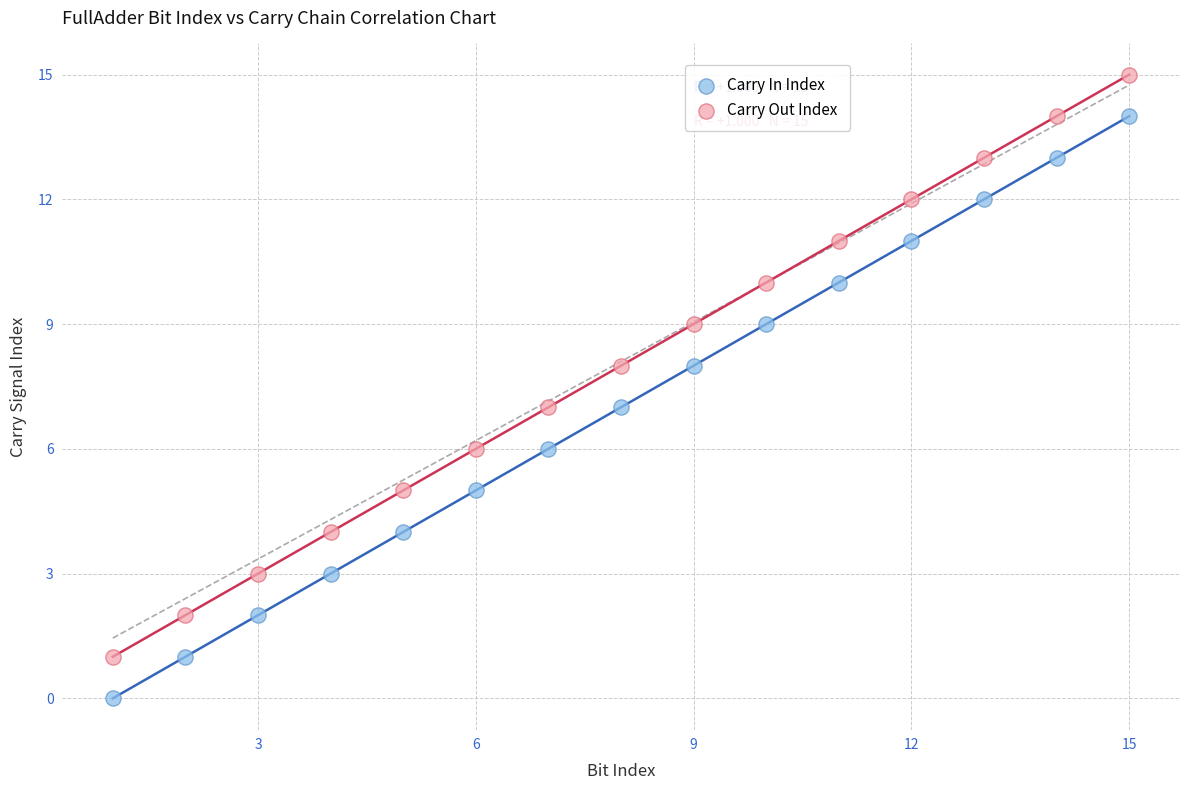

Which series reaches the maximum Y coordinate?

Carry Out Index